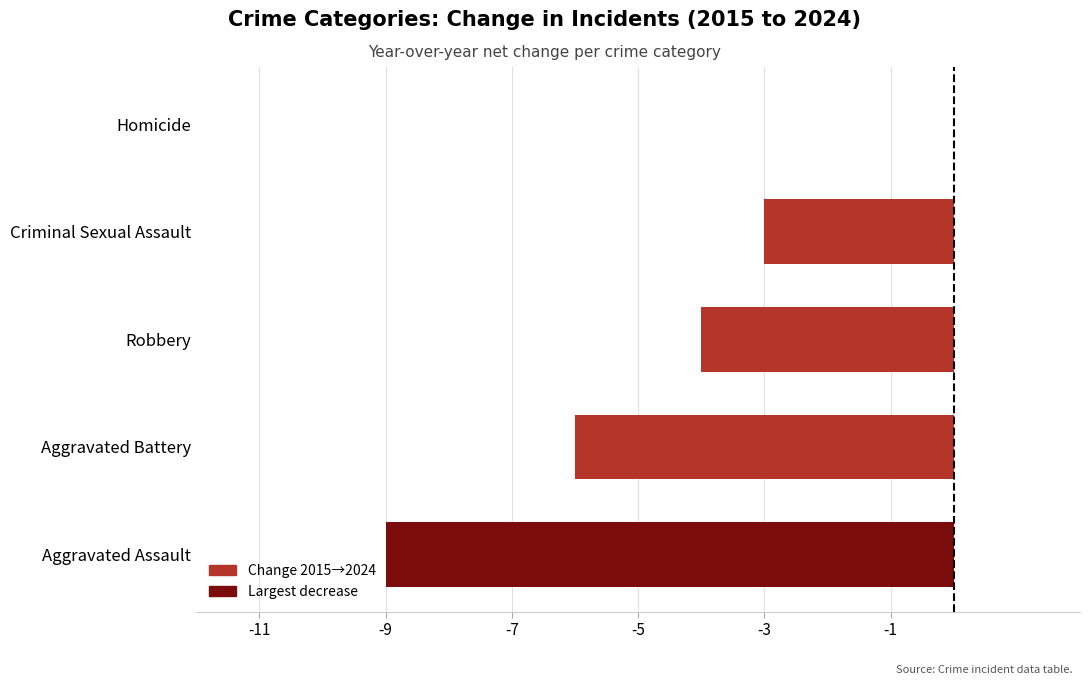

Reading bottom to top, list all the values displayed in this chart.

Aggravated Assault=-9	Aggravated Battery=-6	Robbery=-4	Criminal Sexual Assault=-3	Homicide=0